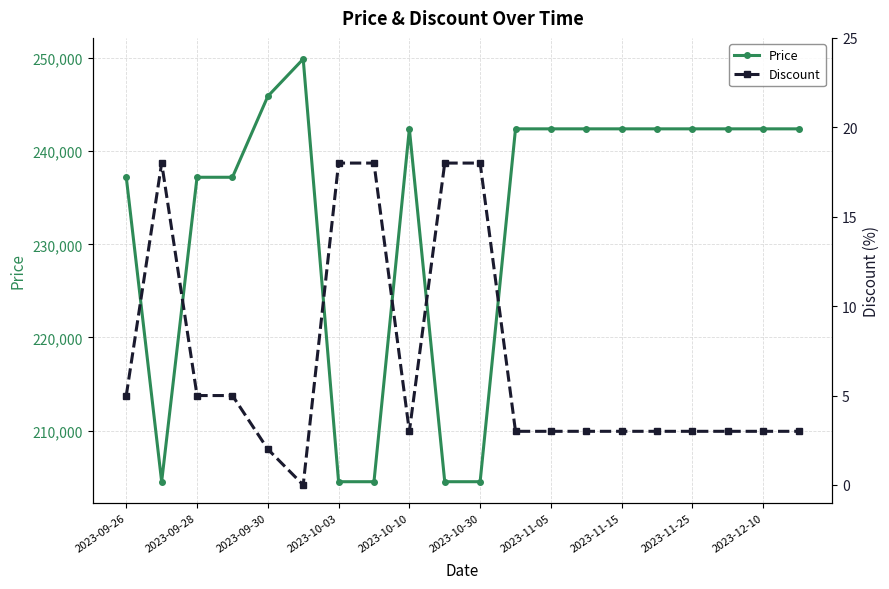

The value of Price at 2023-10-03 is 133029. True or false?

False